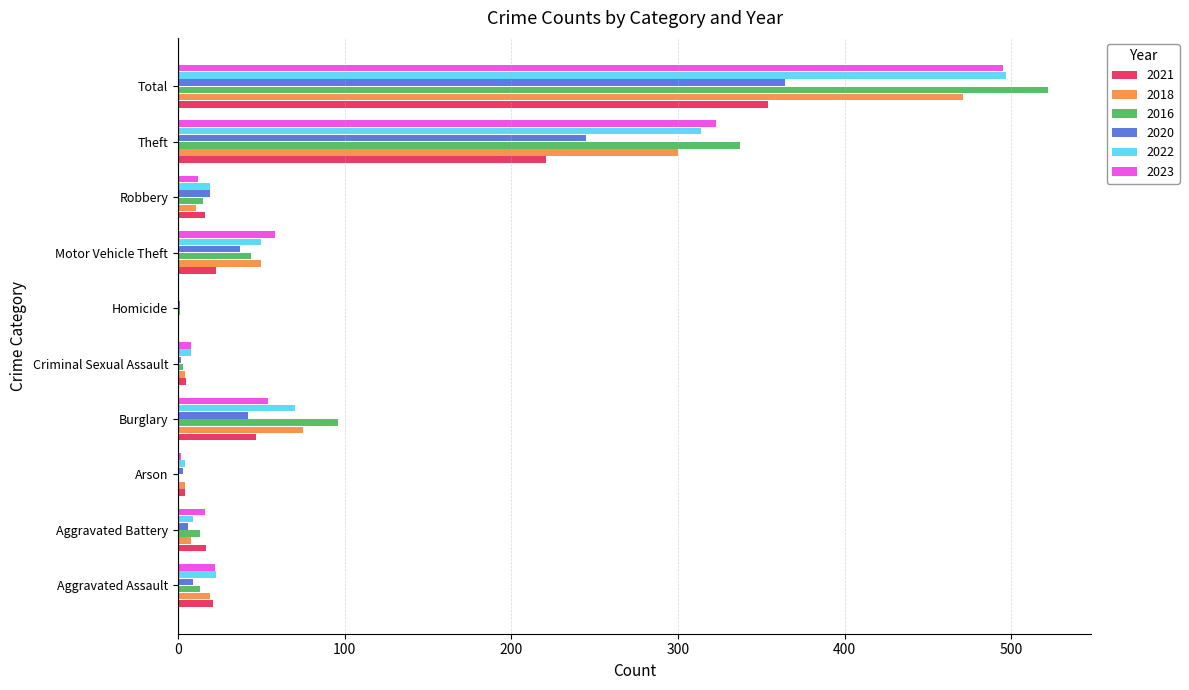

What is the maximum value for 2020?

364